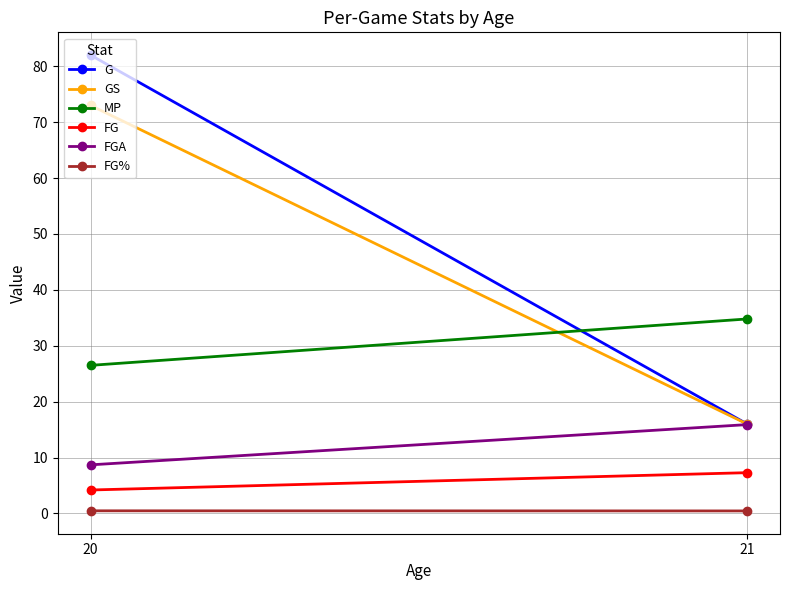

How many series are shown in this chart?

6